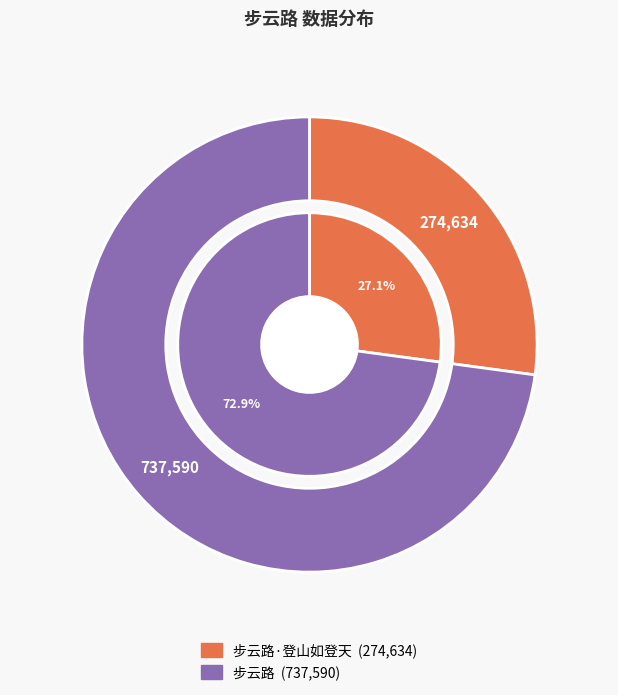

Which slice is the largest?

步云路